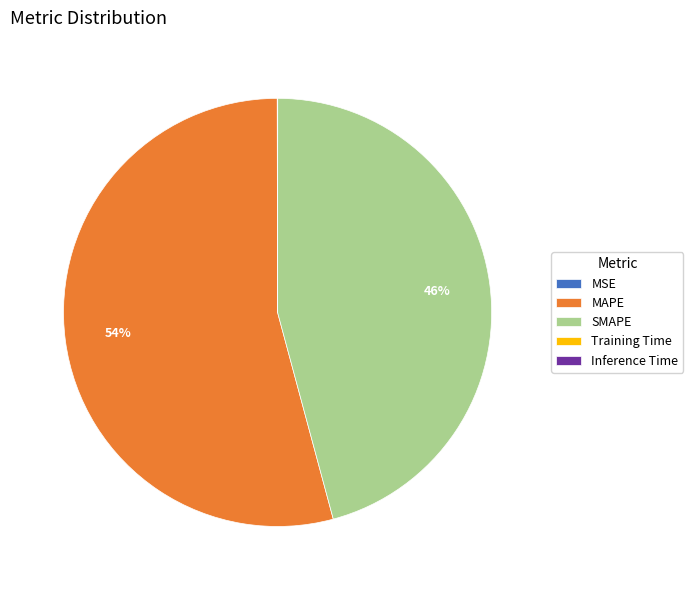

What is the largest slice in the pie chart?

MAPE